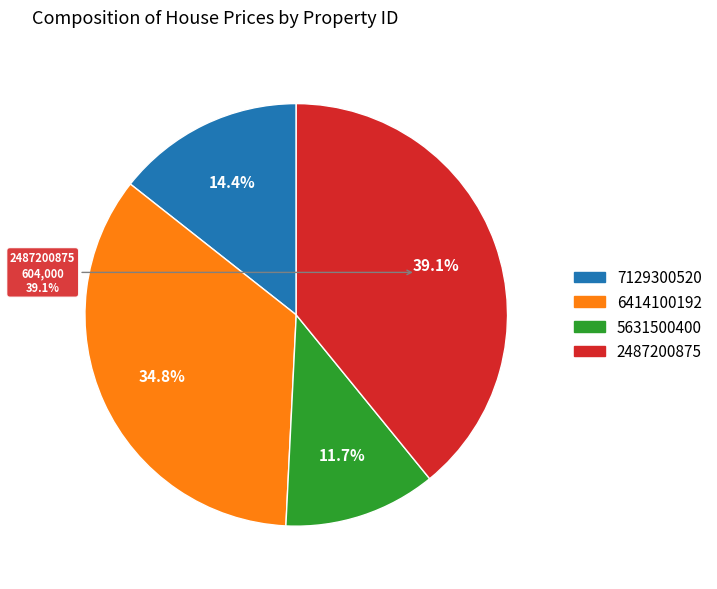

Rank the categories by value from highest to lowest.

2487200875, 6414100192, 7129300520, 5631500400